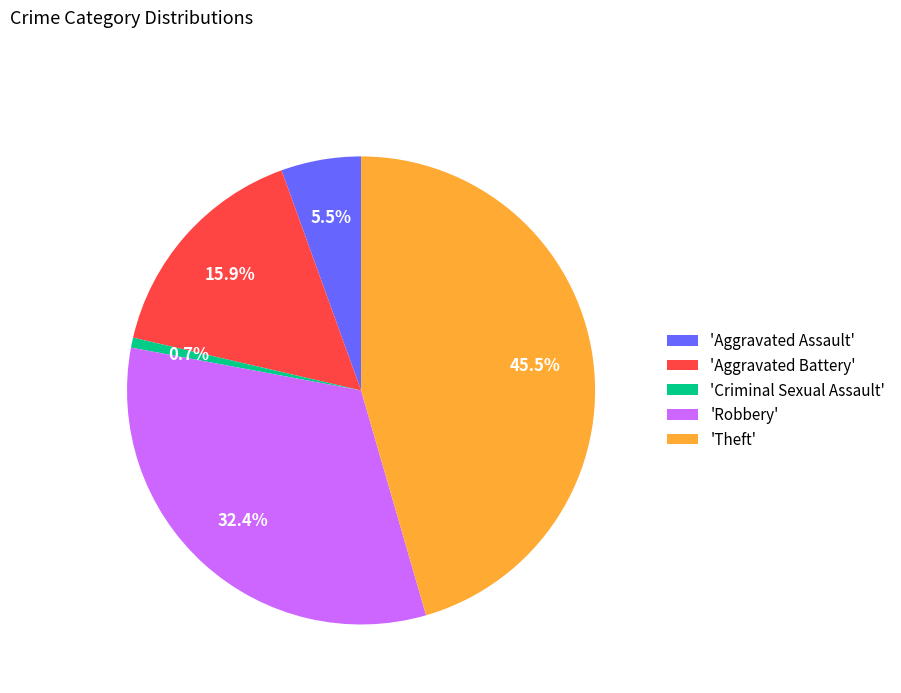

What percentage is NOT represented by 'Aggravated Battery'?

84.1%